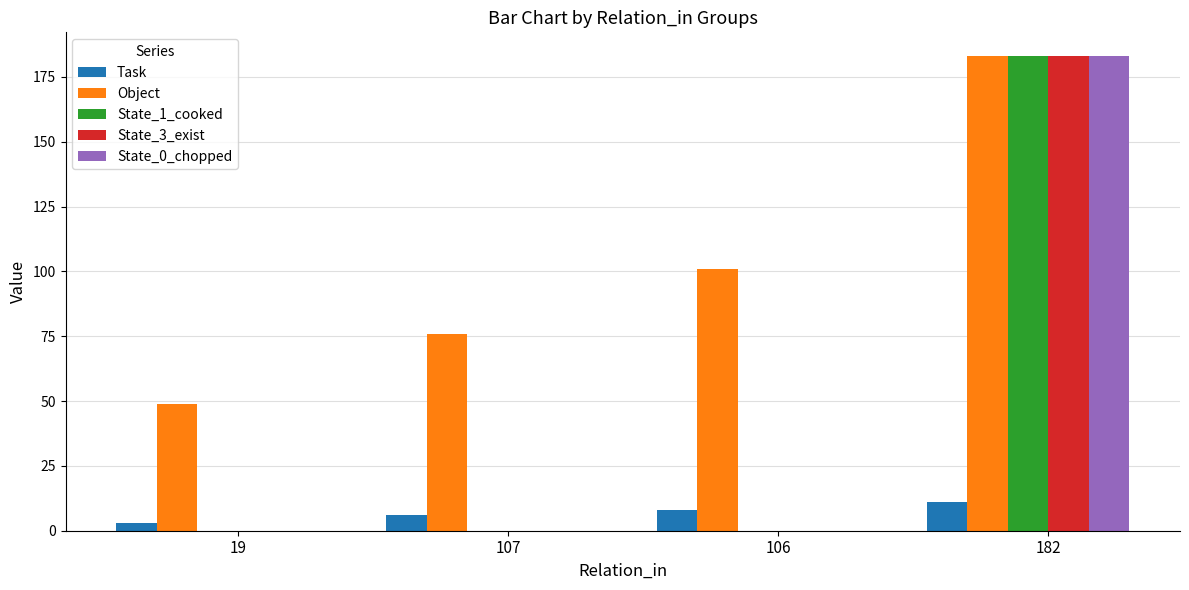

Reading right to left, list all the values displayed in this chart.

Task: 182=11	106=8	107=6	19=3
Object: 182=183	106=101	107=76	19=49
State_1_cooked: 182=183	106=0	107=0	19=0
State_3_exist: 182=183	106=0	107=0	19=0
State_0_chopped: 182=183	106=0	107=0	19=0